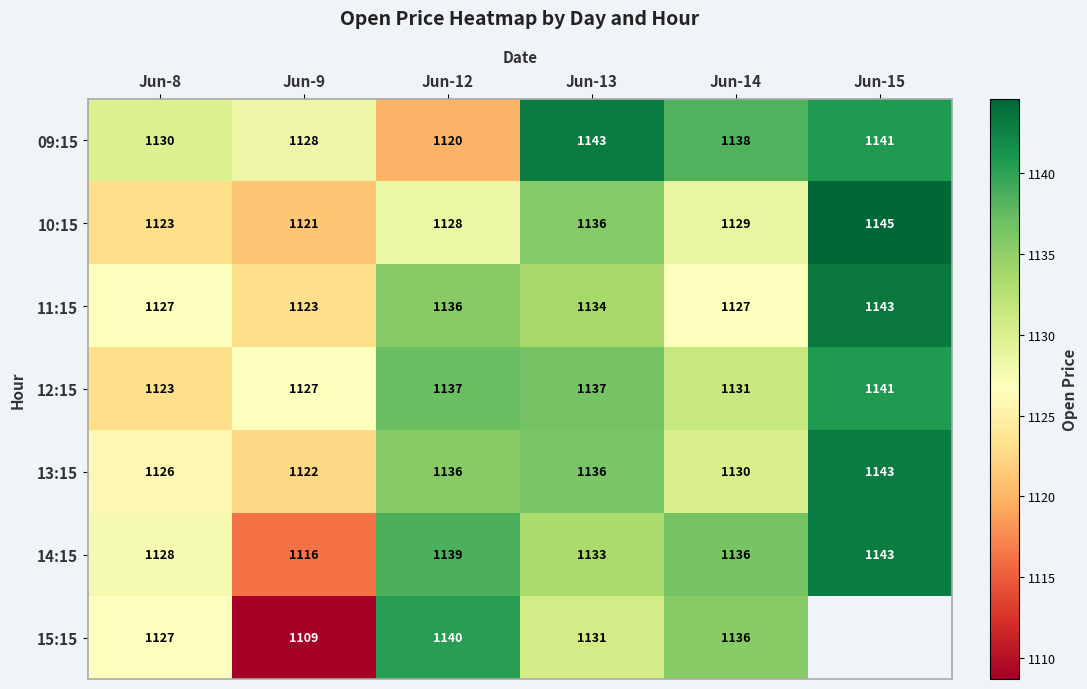

How many series are shown in this chart?

7